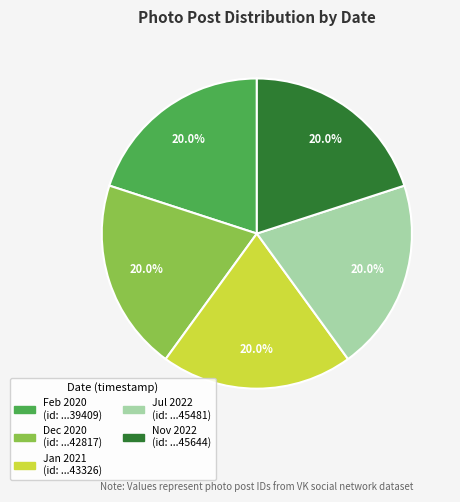

Is there a majority slice in this chart?

No